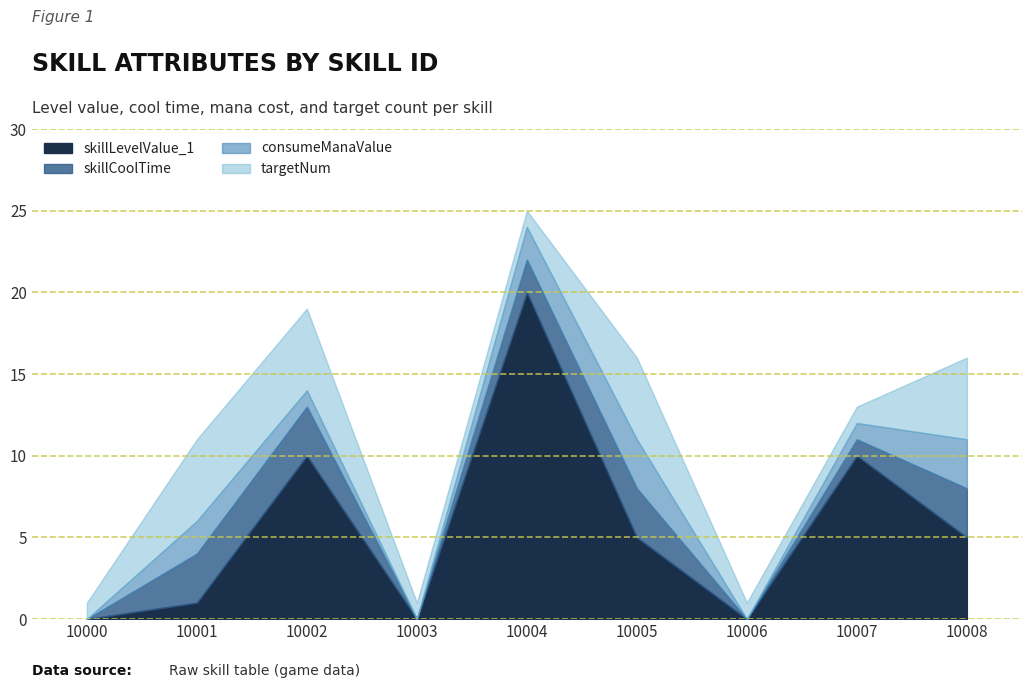

Between 10004 and 10008, which series saw the biggest shift?

skillLevelValue_1